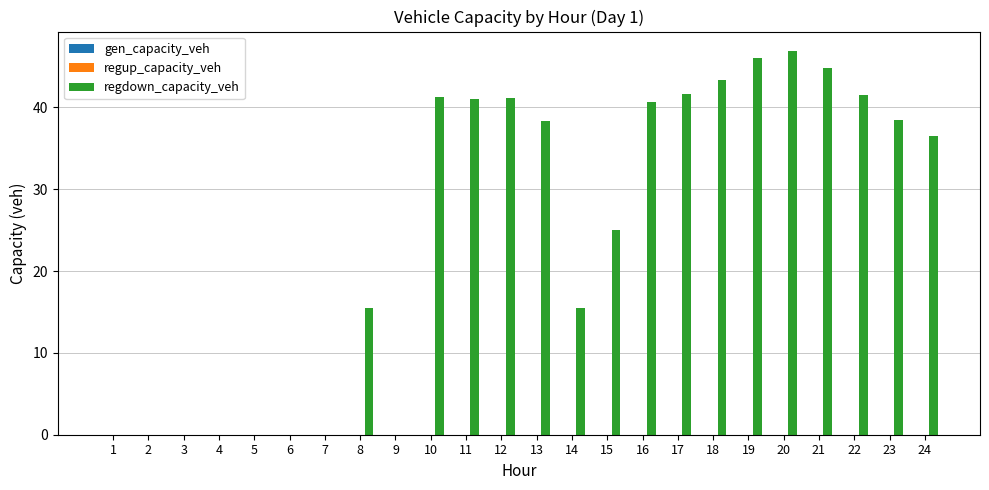

True or false: the data shows 12.8 at 15.

False